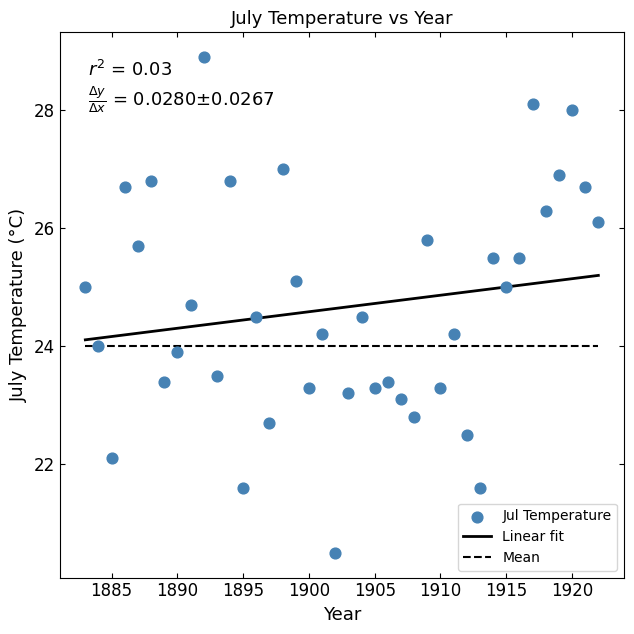

What is the range of X values (max minus min)?

39.0